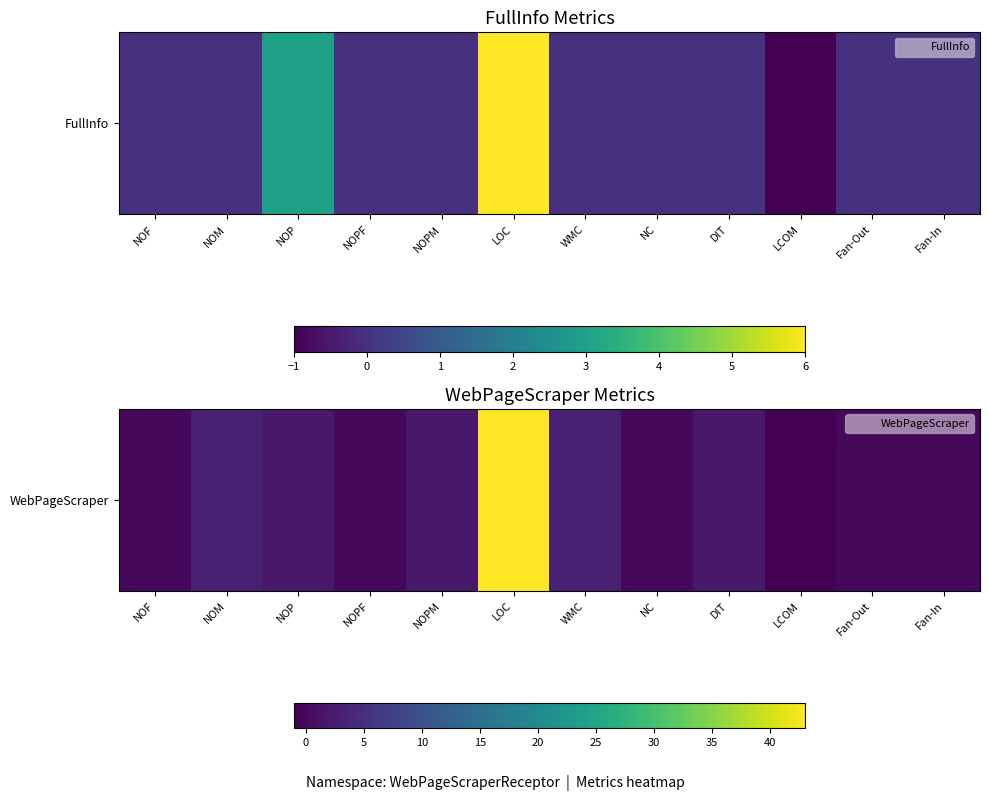

What is the average value?

4